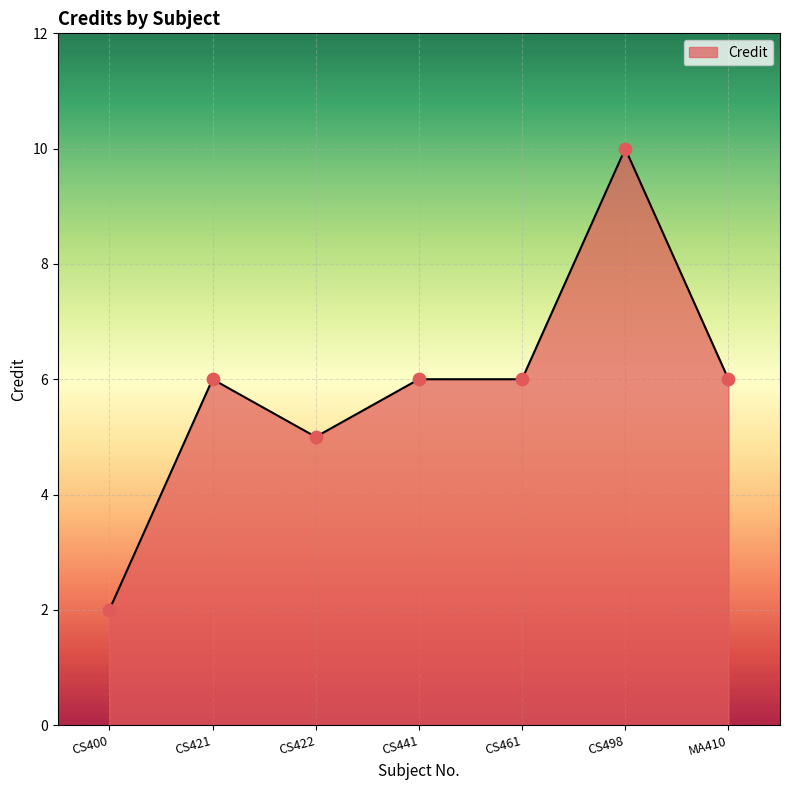

What is the change in value from CS422 to CS461?

+1